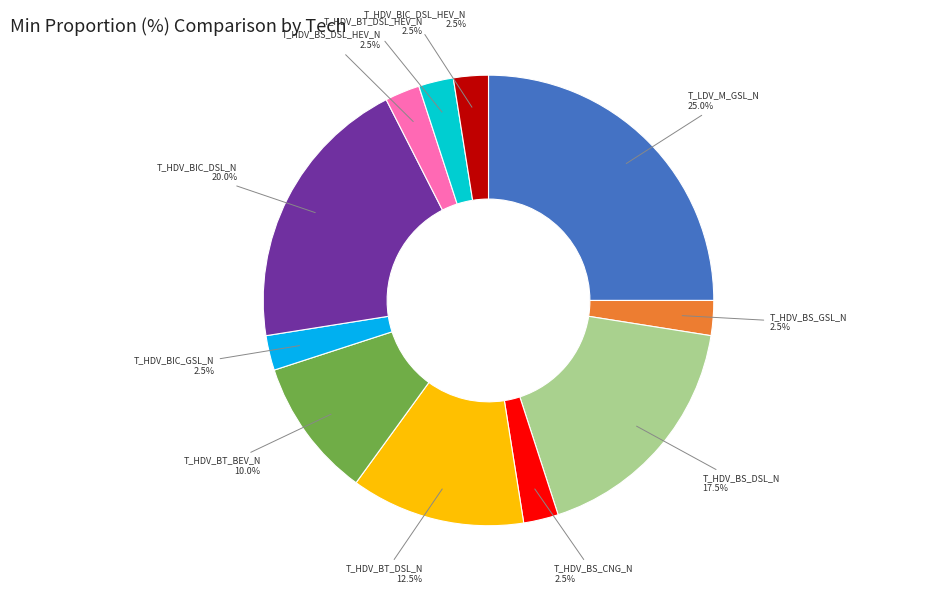

Is there a majority slice in this chart?

No